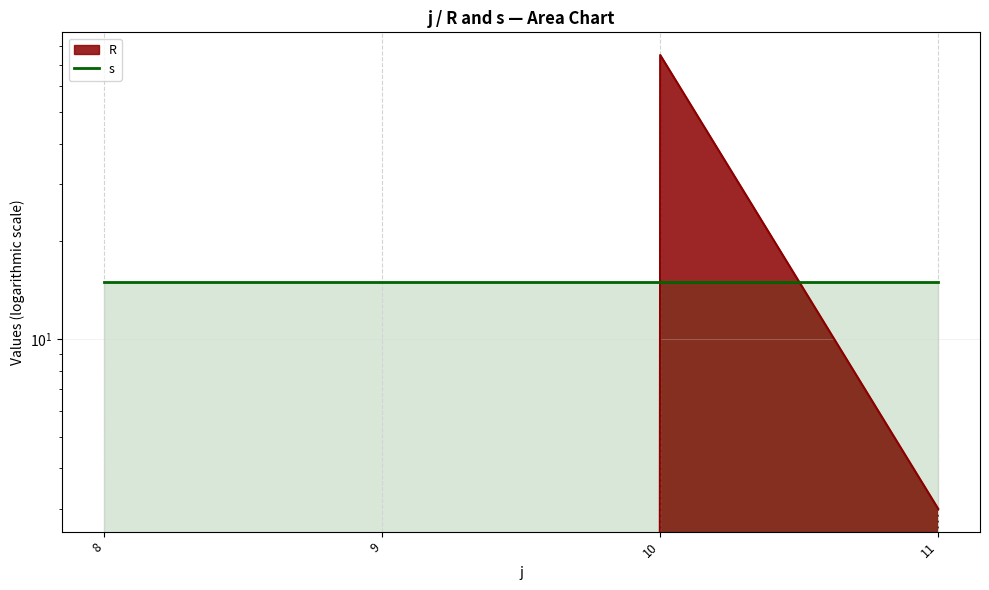

What is the average value?

20